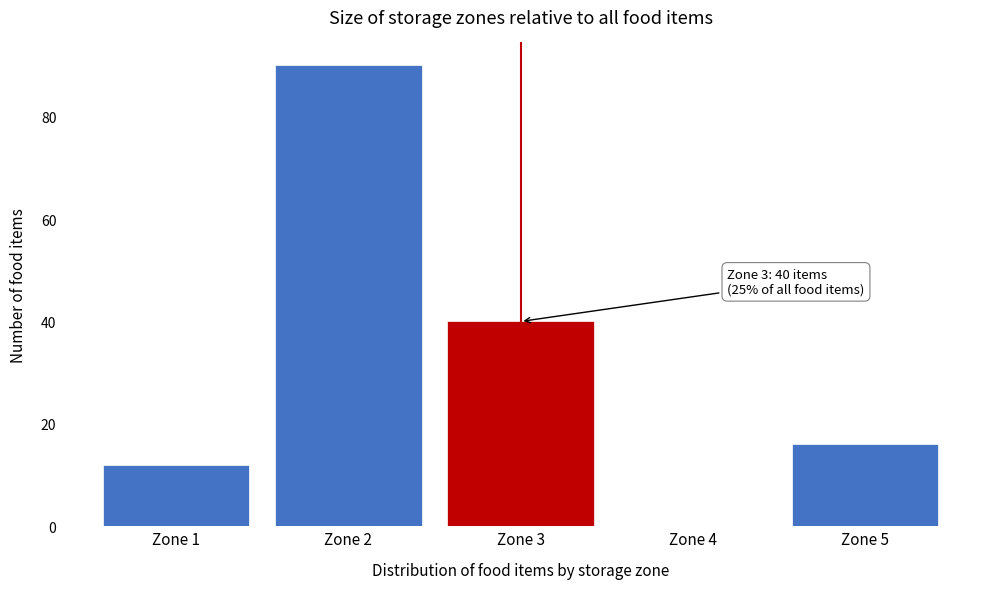

Reading left to right, what are all the values shown in this chart?

Zone 1=12	Zone 2=90	Zone 3=40	Zone 4=0	Zone 5=16